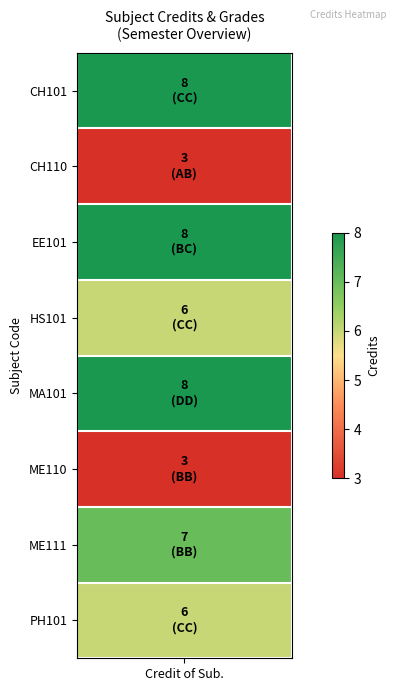

The chart shows a value of 12 at 2. True or false?

False